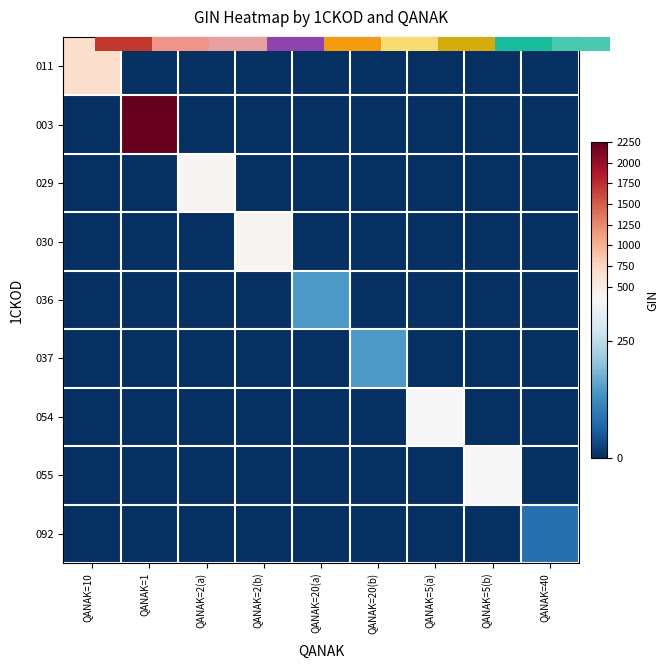

How many values in the 030 series exceed 0?

1